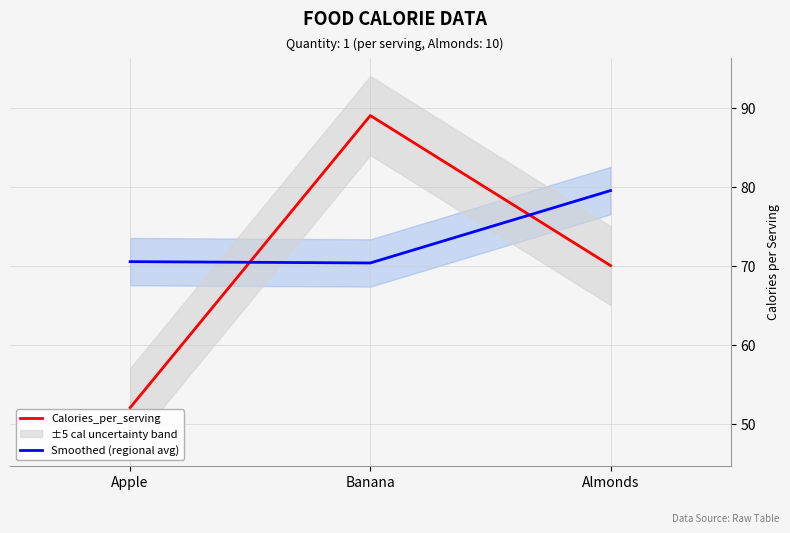

What position from the right is Apple?

3